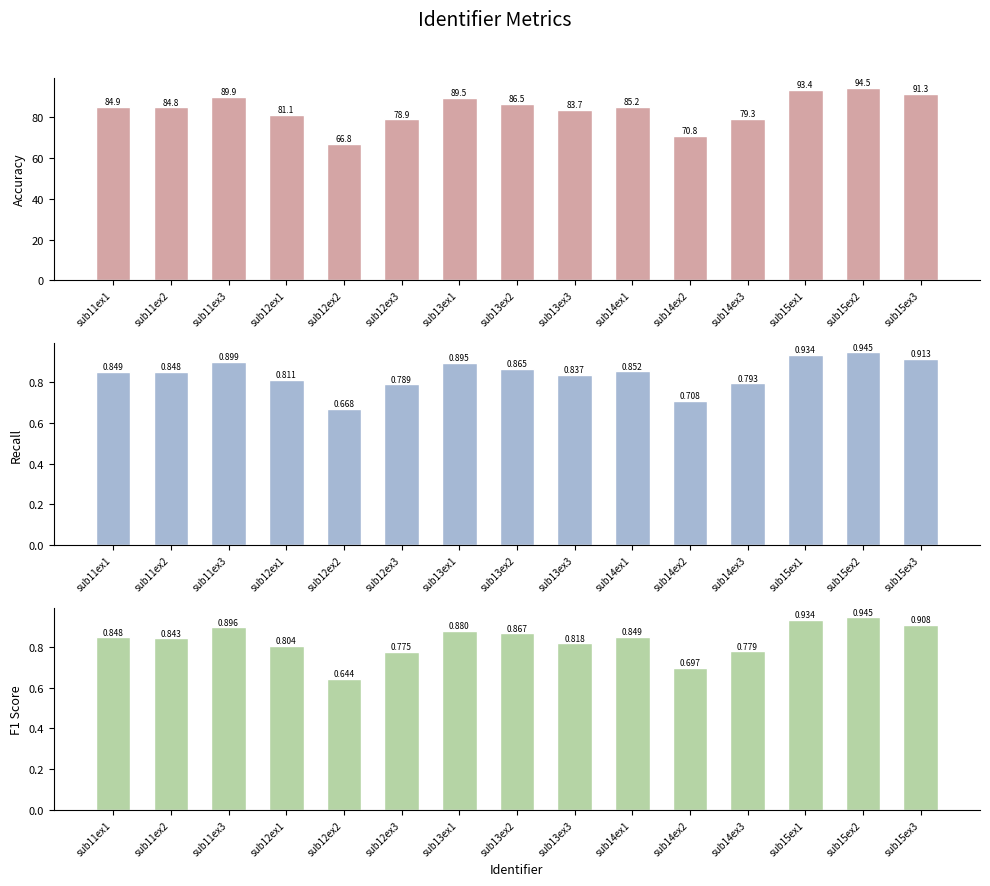

What value does the accuracy series have at sub14ex1?

85.2